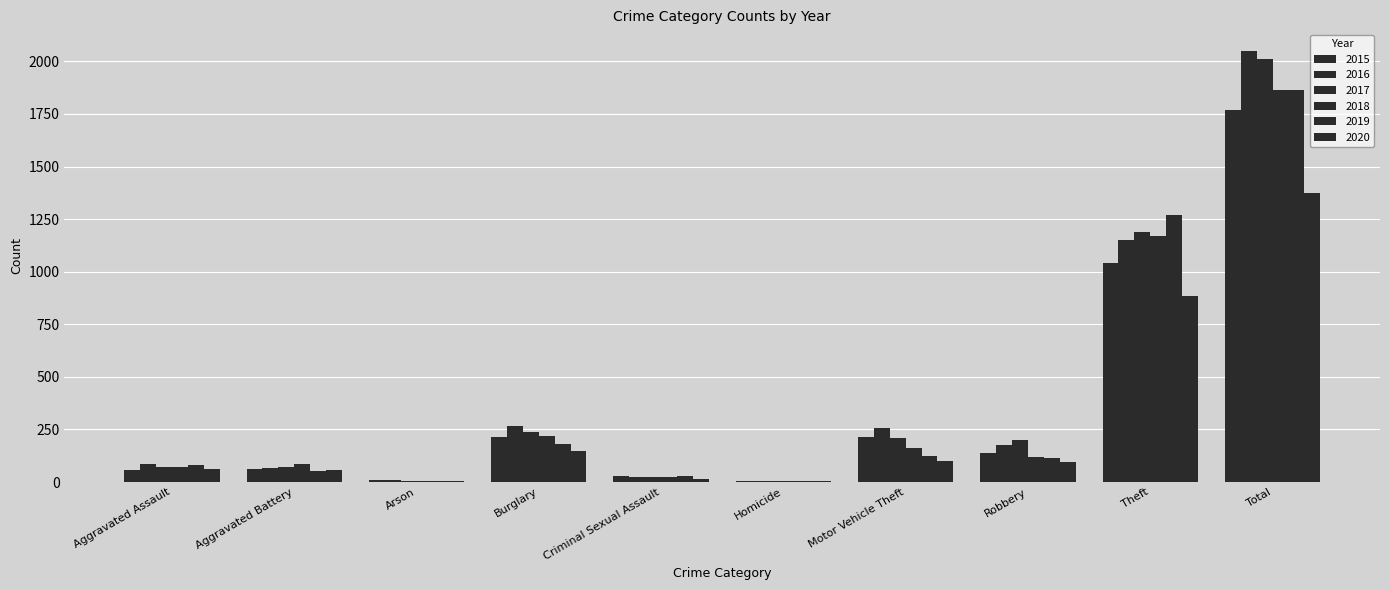

What is the difference between the maximum and minimum values in the 2020 series?

1368